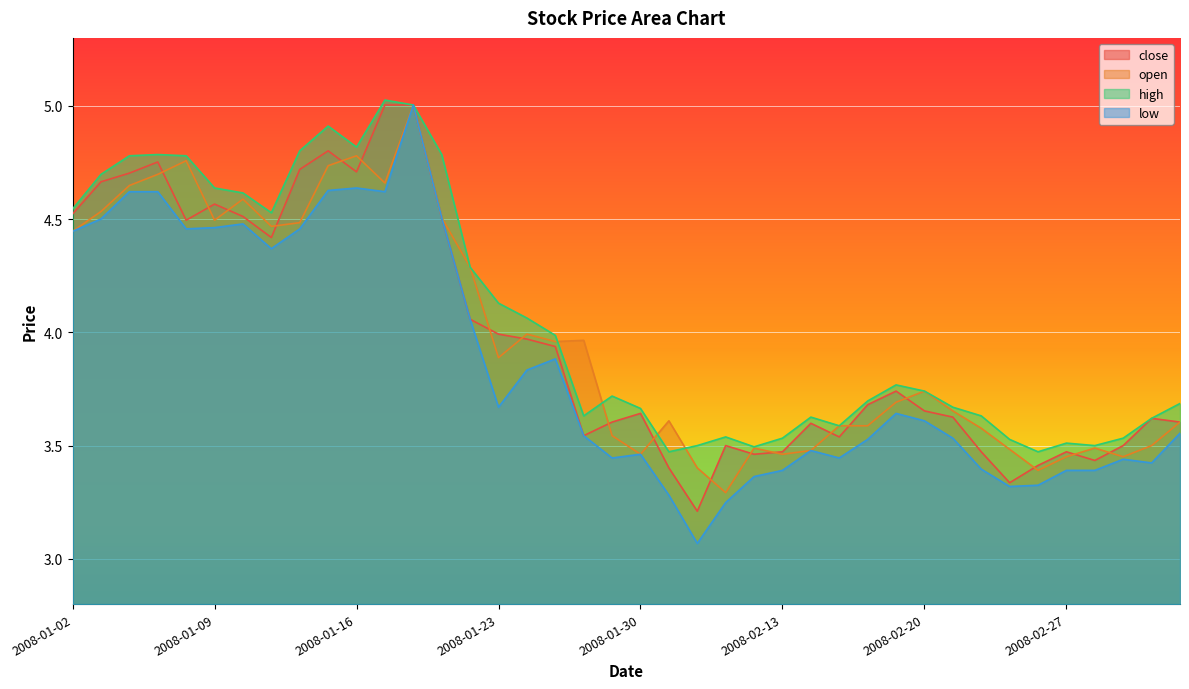

Reading left to right, extract all data points from this chart.

close: 2008-01-02=4.5	2008-01-03=4.7	2008-01-04=4.7	2008-01-07=4.8	2008-01-08=4.5	2008-01-09=4.6	2008-01-10=4.5	2008-01-11=4.4	2008-01-14=4.7	2008-01-15=4.8	2008-01-16=4.7	2008-01-17=5.0	2008-01-18=5.0	2008-01-21=4.5	2008-01-22=4.1	2008-01-23=4.0	2008-01-24=4.0	2008-01-25=3.9	2008-01-28=3.5	2008-01-29=3.6	2008-01-30=3.6	2008-01-31=3.4	2008-02-01=3.2	2008-02-04=3.5	2008-02-05=3.5	2008-02-13=3.5	2008-02-14=3.6	2008-02-15=3.5	2008-02-18=3.7	2008-02-19=3.7	2008-02-20=3.7	2008-02-21=3.6	2008-02-22=3.5	2008-02-25=3.3	2008-02-26=3.4	2008-02-27=3.5	2008-02-28=3.4	2008-02-29=3.5	2008-03-03=3.6	2008-03-04=3.6
open: 2008-01-02=4.4	2008-01-03=4.5	2008-01-04=4.6	2008-01-07=4.7	2008-01-08=4.8	2008-01-09=4.5	2008-01-10=4.6	2008-01-11=4.5	2008-01-14=4.5	2008-01-15=4.7	2008-01-16=4.8	2008-01-17=4.7	2008-01-18=5.0	2008-01-21=4.5	2008-01-22=4.3	2008-01-23=3.9	2008-01-24=4.0	2008-01-25=4.0	2008-01-28=4.0	2008-01-29=3.5	2008-01-30=3.5	2008-01-31=3.6	2008-02-01=3.4	2008-02-04=3.3	2008-02-05=3.5	2008-02-13=3.5	2008-02-14=3.5	2008-02-15=3.6	2008-02-18=3.6	2008-02-19=3.7	2008-02-20=3.7	2008-02-21=3.7	2008-02-22=3.6	2008-02-25=3.5	2008-02-26=3.4	2008-02-27=3.5	2008-02-28=3.5	2008-02-29=3.5	2008-03-03=3.5	2008-03-04=3.6
high: 2008-01-02=4.5	2008-01-03=4.7	2008-01-04=4.8	2008-01-07=4.8	2008-01-08=4.8	2008-01-09=4.6	2008-01-10=4.6	2008-01-11=4.5	2008-01-14=4.8	2008-01-15=4.9	2008-01-16=4.8	2008-01-17=5.0	2008-01-18=5.0	2008-01-21=4.8	2008-01-22=4.3	2008-01-23=4.1	2008-01-24=4.1	2008-01-25=4.0	2008-01-28=3.6	2008-01-29=3.7	2008-01-30=3.7	2008-01-31=3.5	2008-02-01=3.5	2008-02-04=3.5	2008-02-05=3.5	2008-02-13=3.5	2008-02-14=3.6	2008-02-15=3.6	2008-02-18=3.7	2008-02-19=3.8	2008-02-20=3.7	2008-02-21=3.7	2008-02-22=3.6	2008-02-25=3.5	2008-02-26=3.5	2008-02-27=3.5	2008-02-28=3.5	2008-02-29=3.5	2008-03-03=3.6	2008-03-04=3.7
low: 2008-01-02=4.4	2008-01-03=4.5	2008-01-04=4.6	2008-01-07=4.6	2008-01-08=4.5	2008-01-09=4.5	2008-01-10=4.5	2008-01-11=4.4	2008-01-14=4.5	2008-01-15=4.6	2008-01-16=4.6	2008-01-17=4.6	2008-01-18=5.0	2008-01-21=4.5	2008-01-22=4.1	2008-01-23=3.7	2008-01-24=3.8	2008-01-25=3.9	2008-01-28=3.5	2008-01-29=3.4	2008-01-30=3.5	2008-01-31=3.3	2008-02-01=3.1	2008-02-04=3.2	2008-02-05=3.4	2008-02-13=3.4	2008-02-14=3.5	2008-02-15=3.4	2008-02-18=3.5	2008-02-19=3.6	2008-02-20=3.6	2008-02-21=3.5	2008-02-22=3.4	2008-02-25=3.3	2008-02-26=3.3	2008-02-27=3.4	2008-02-28=3.4	2008-02-29=3.4	2008-03-03=3.4	2008-03-04=3.6